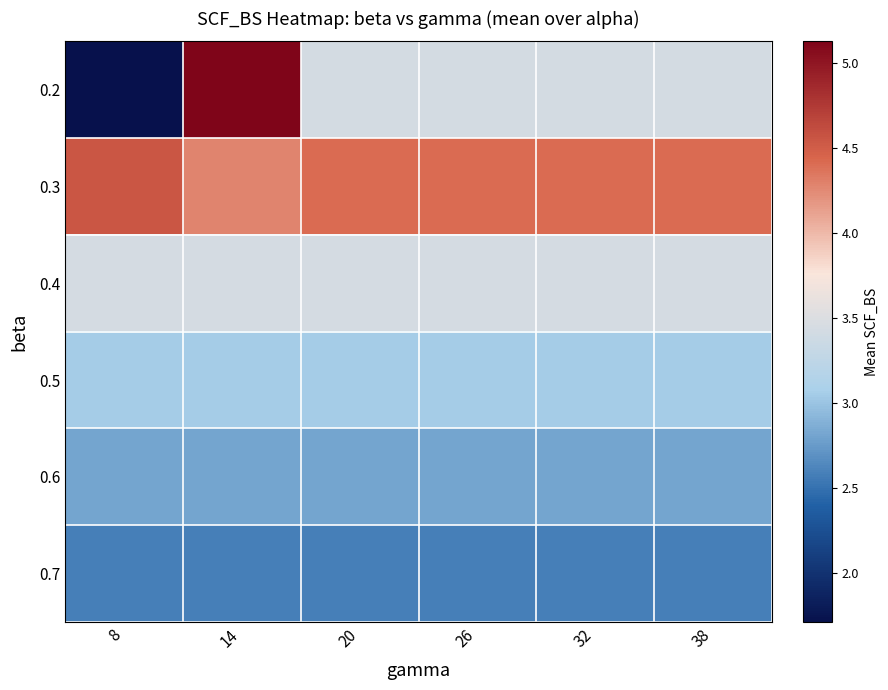

Which series has the widest spread of values?

0.2